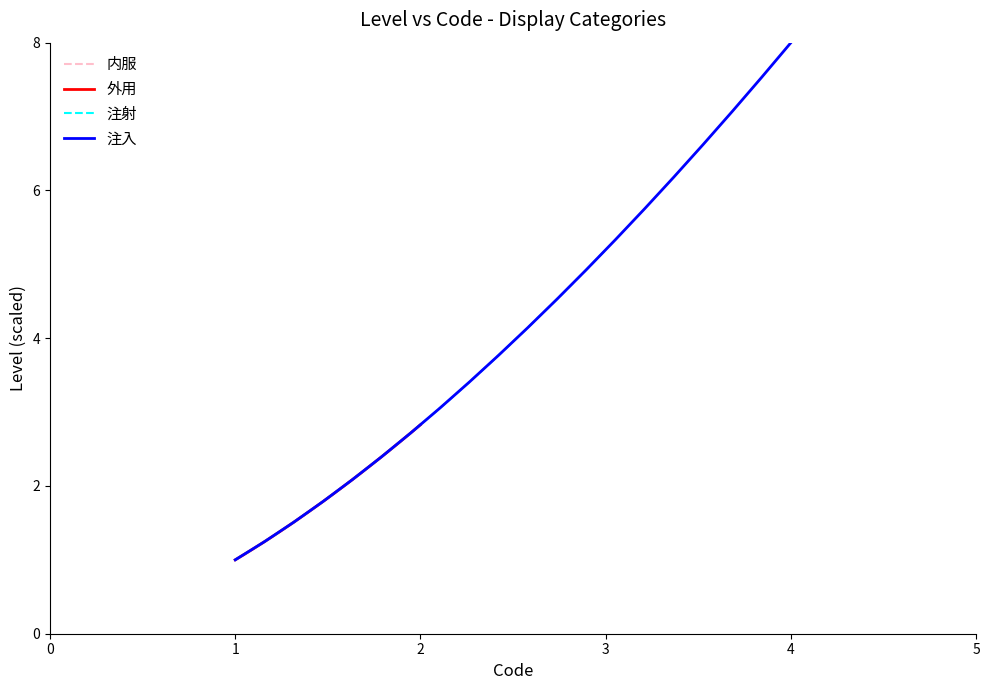

Read the 注入 value at 4.

8.0